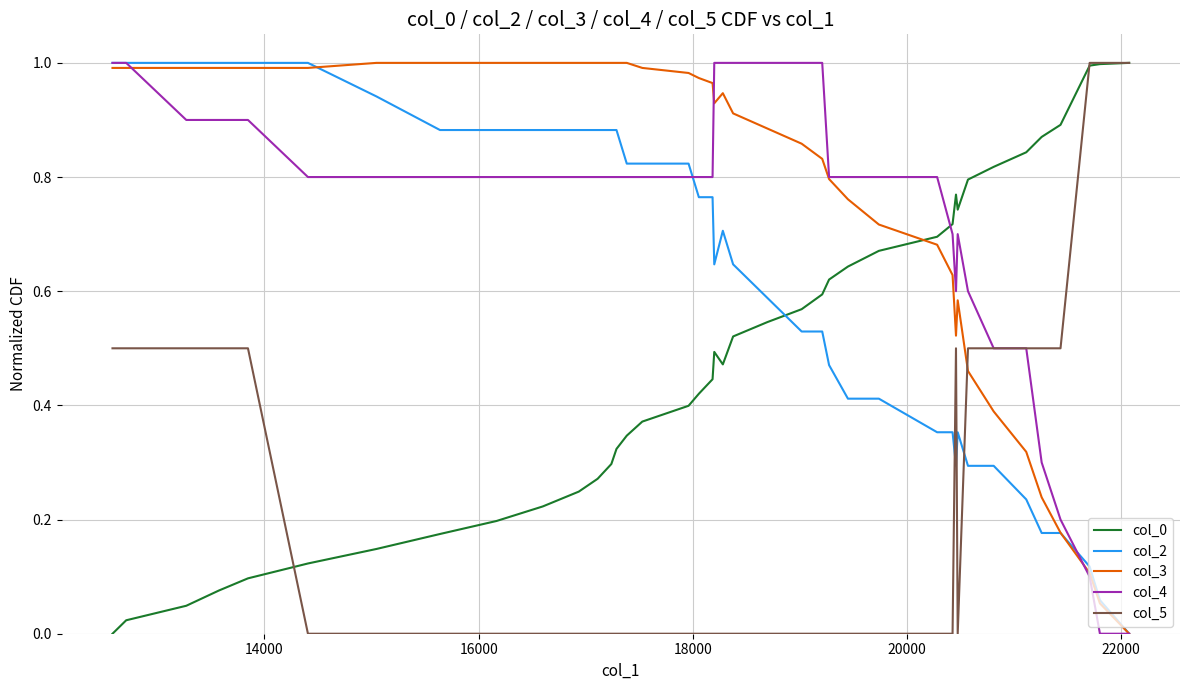

True or false: col_0 and col_2 intersect in this chart.

True